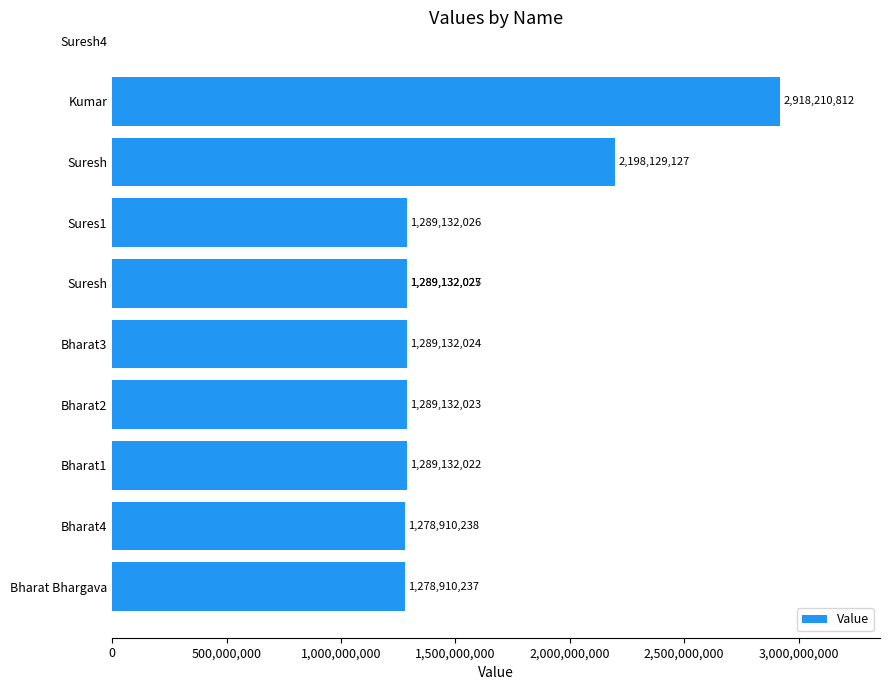

What is the difference between the second highest and second lowest values?

919218889